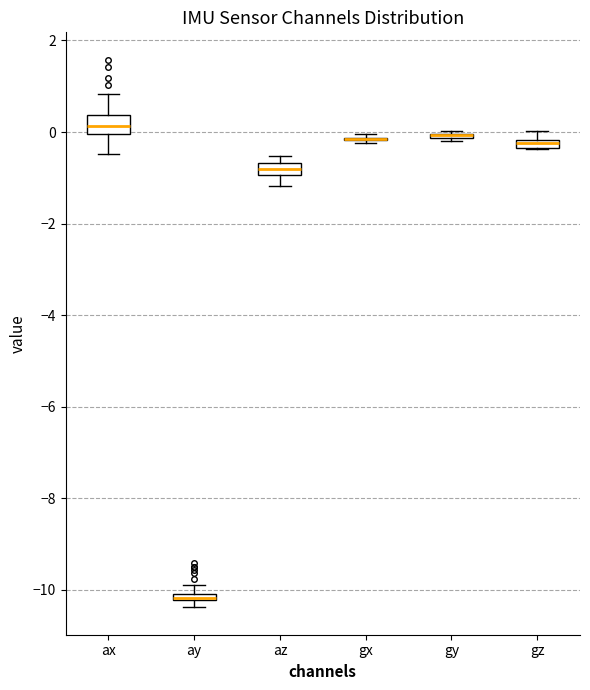

Where is the upper edge of the box for gy on the y-axis? The values are not printed on the chart, so give them approximately, as read against the axis.

0.0